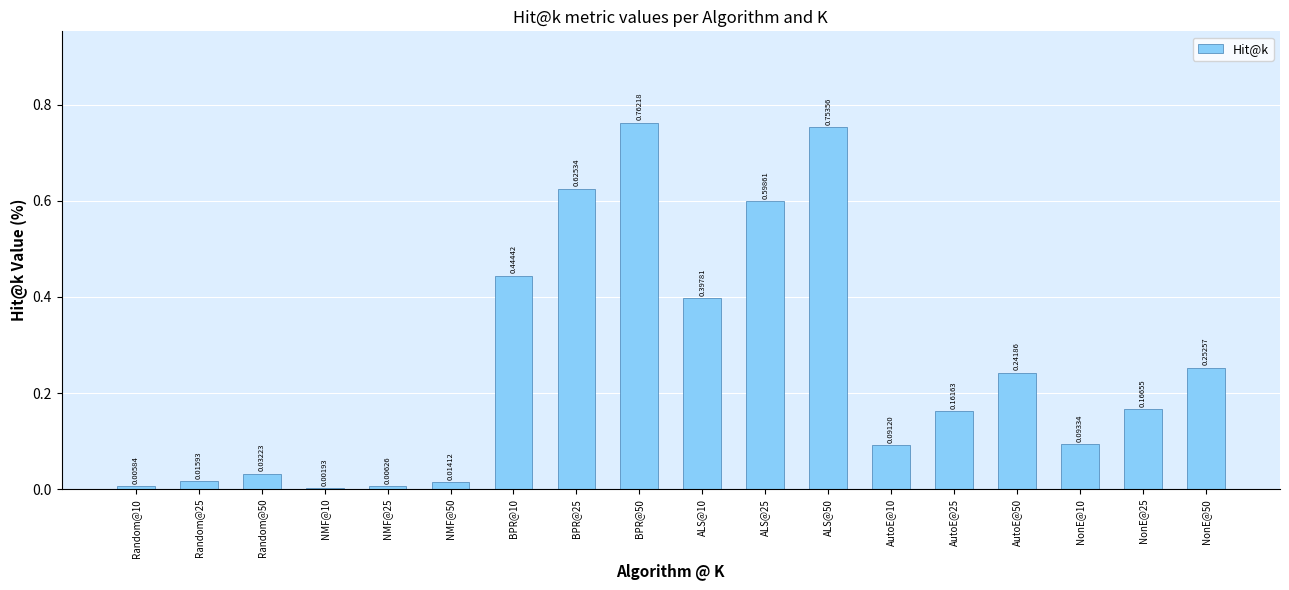

What is the sum of all values?

4.7